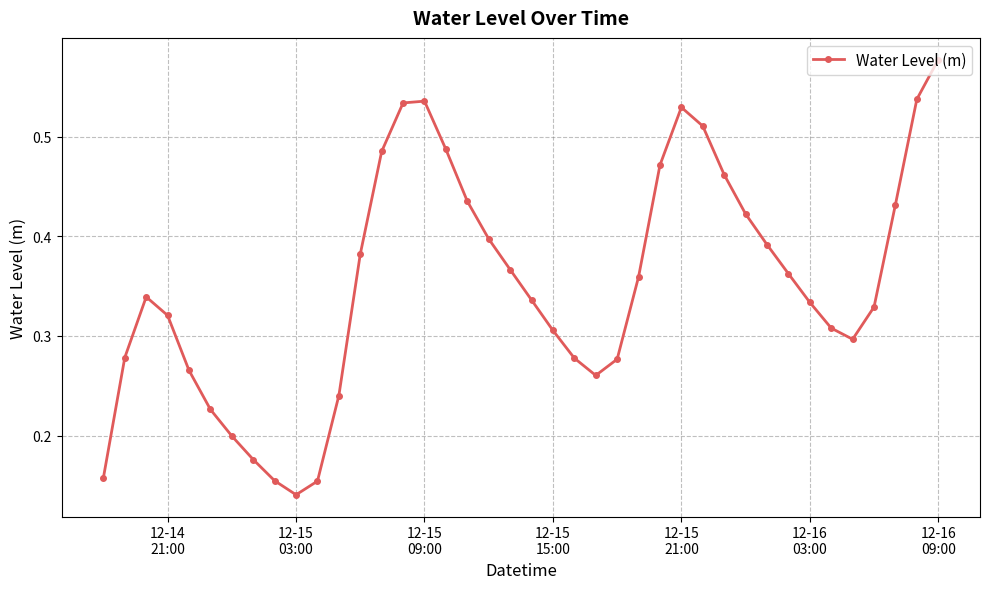

How many points are higher than both their immediate neighbors (excluding endpoints)?

3